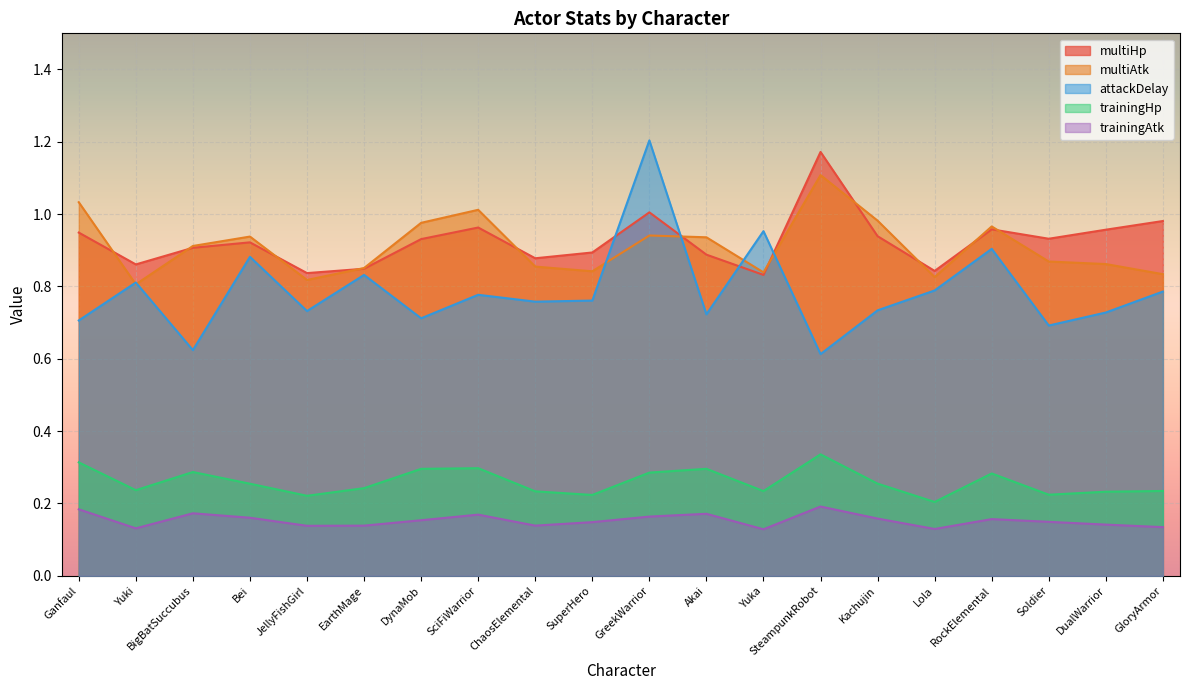

Is it true that attackDelay equals 1.2 at Akai?

False